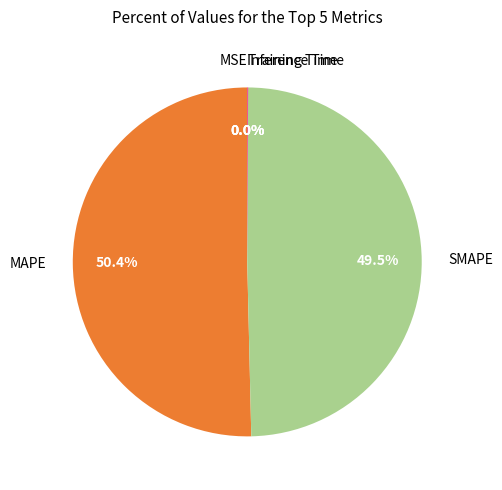

Which slice represents more than half of the pie?

MAPE